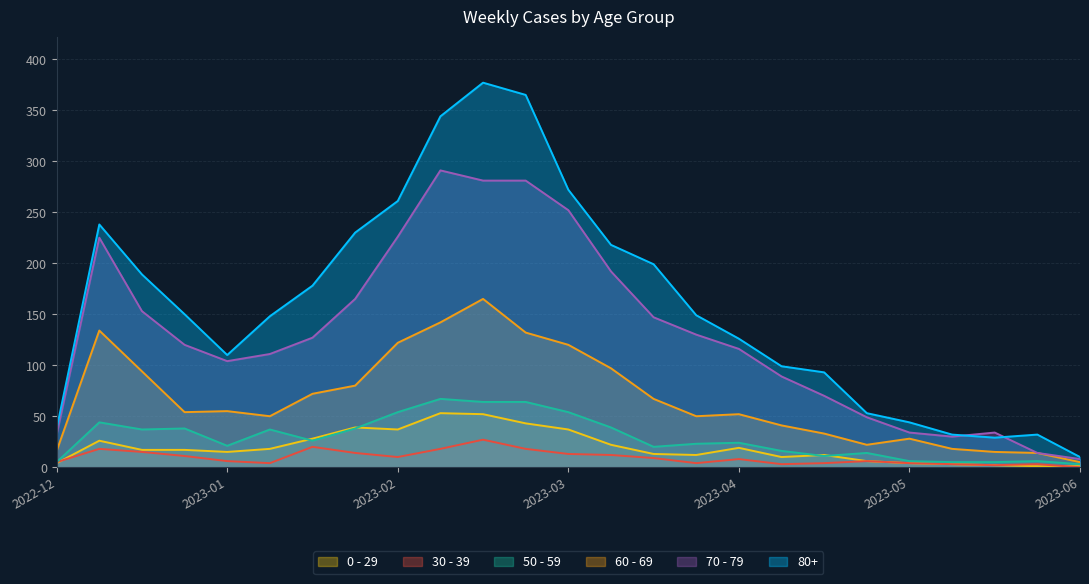

What is the greatest value displayed?

377